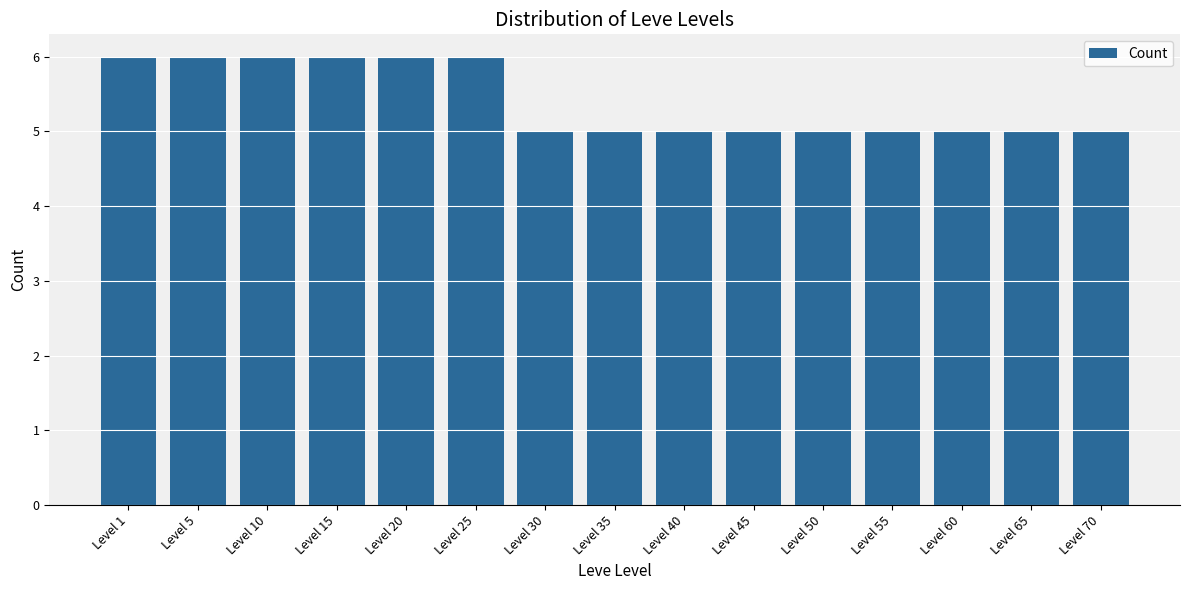

The chart shows a value of 5 at Level 70. True or false?

True